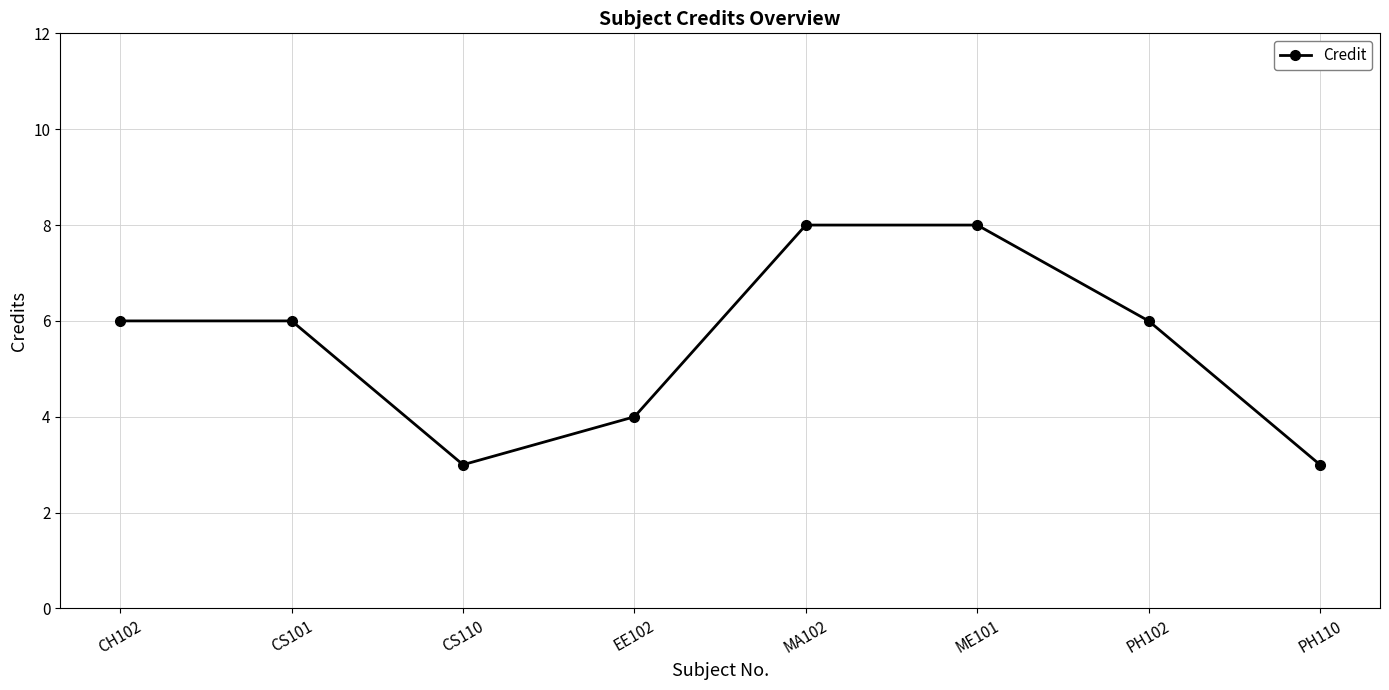

The value at PH102 is 2. True or false?

False